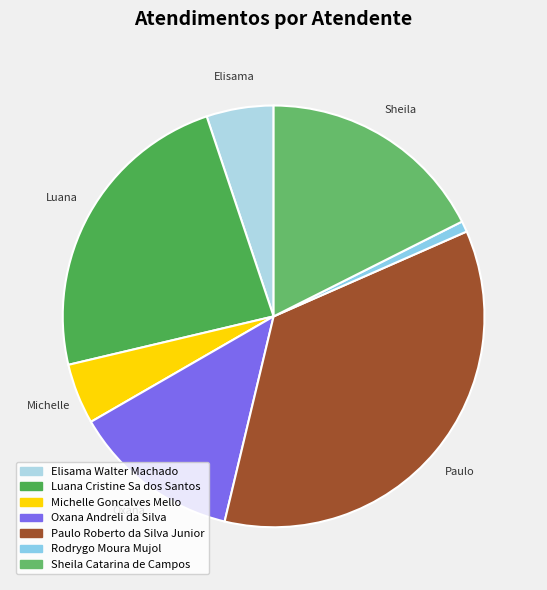

What percentage do Rodrygo Moura Mujol and Paulo Roberto da Silva Junior together represent?

36.2%